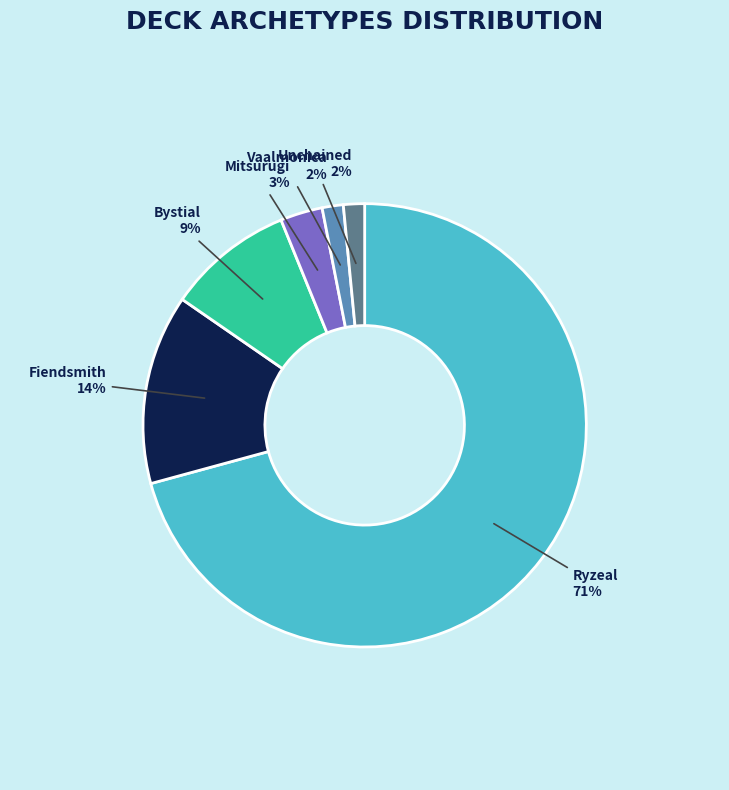

Which category has the biggest portion of the pie?

Ryzeal